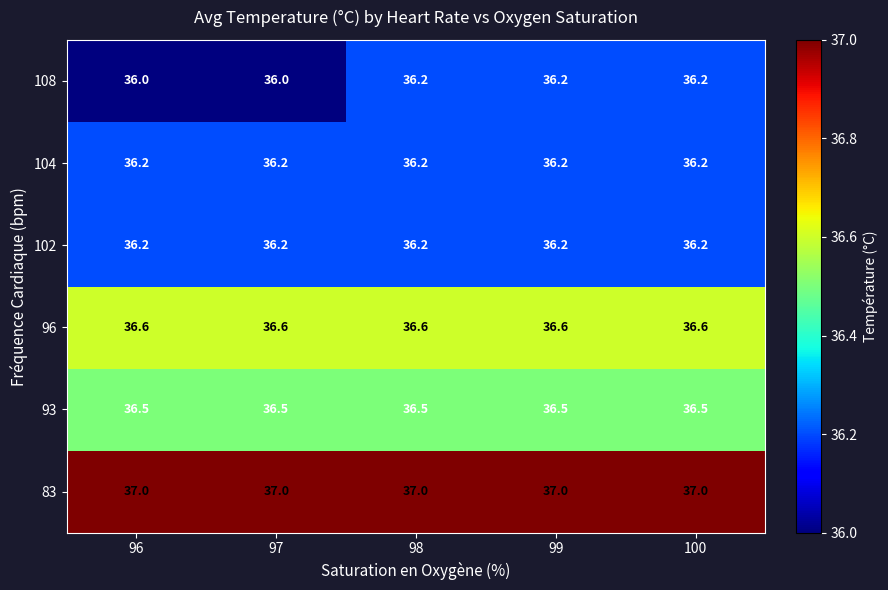

At how many categories does at least one series exceed 36?

5